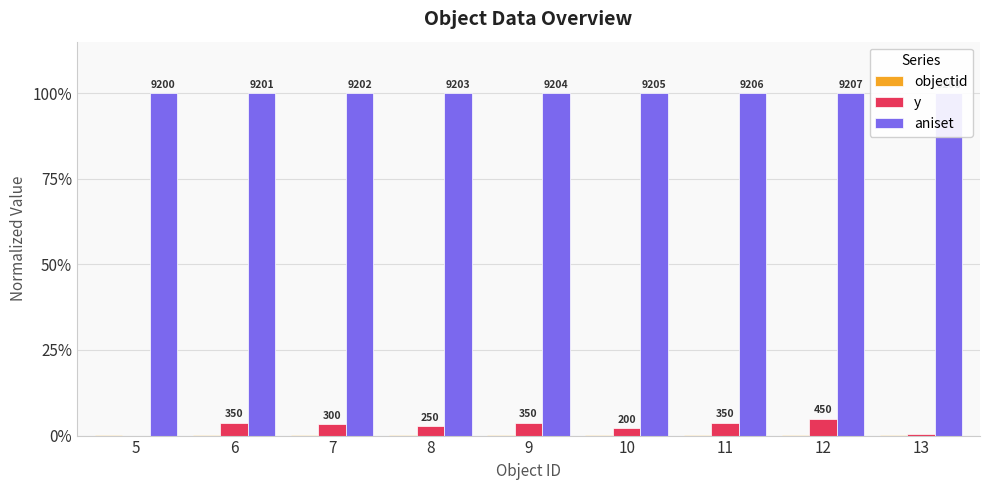

What is the average value of the aniset series?

1.0